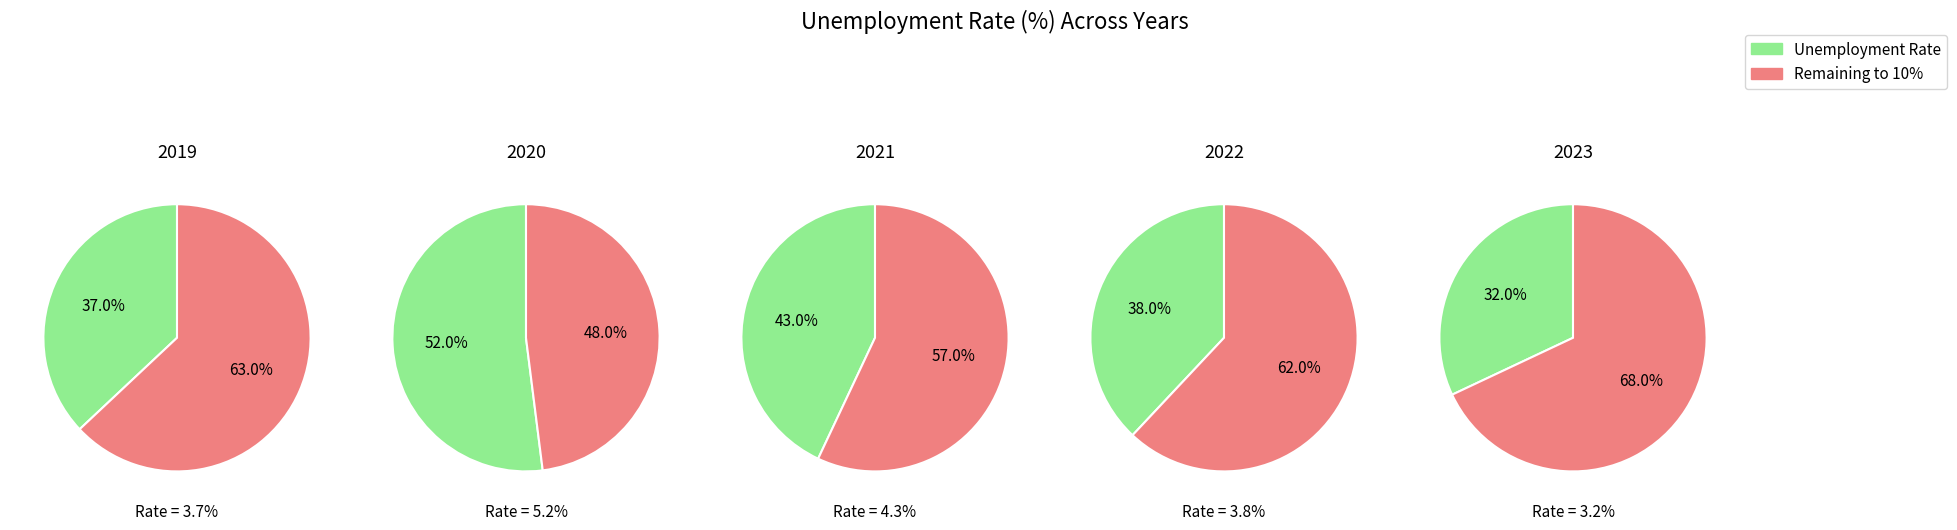

What is the ratio of the value at 2023 to the value at 2022?

0.8